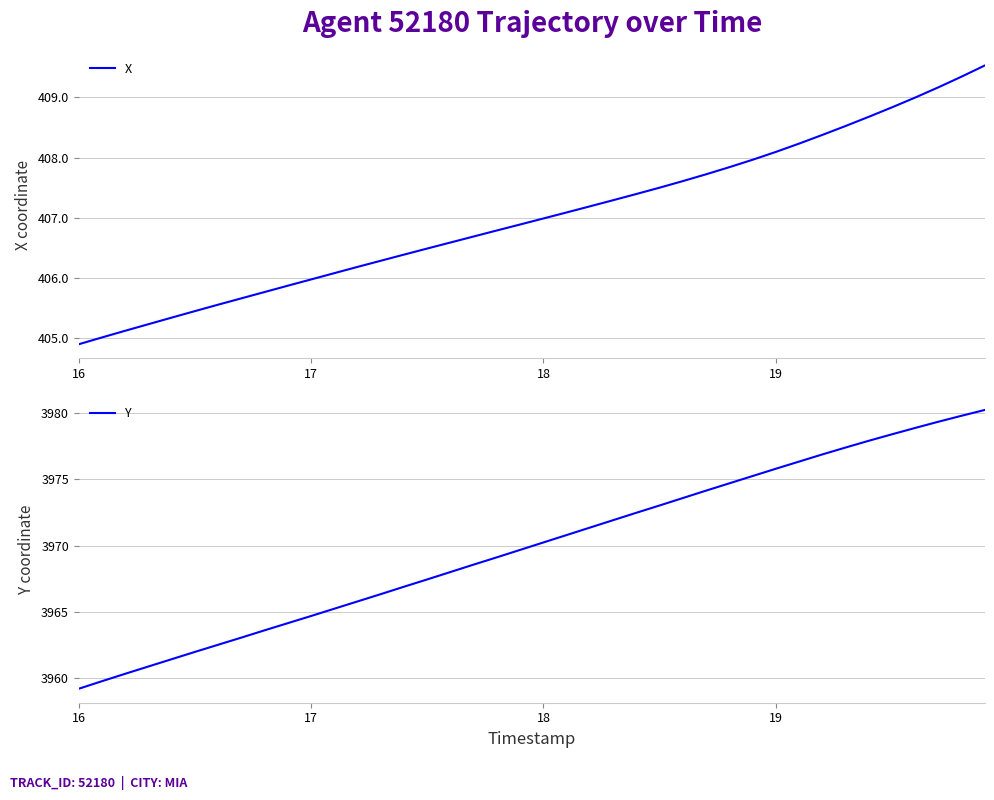

What is the sum of all Y values?

158797.2